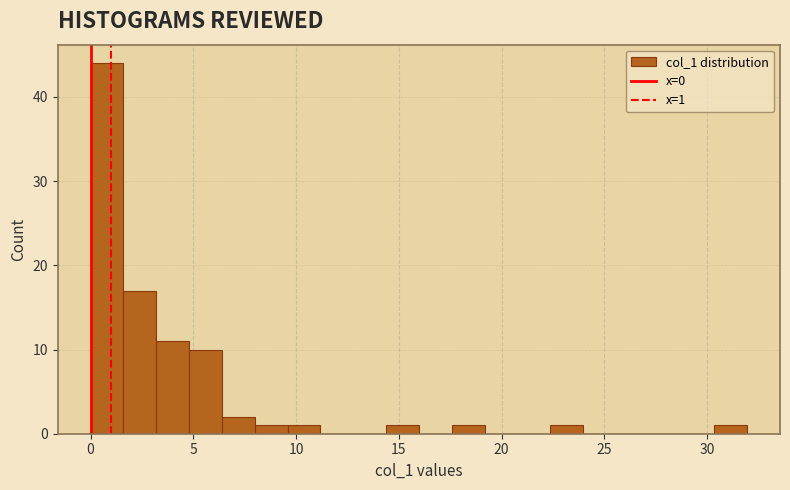

Around what value on the x-axis is the tallest bar? Give the approximate position of its centre, as read against the axis.

1.0